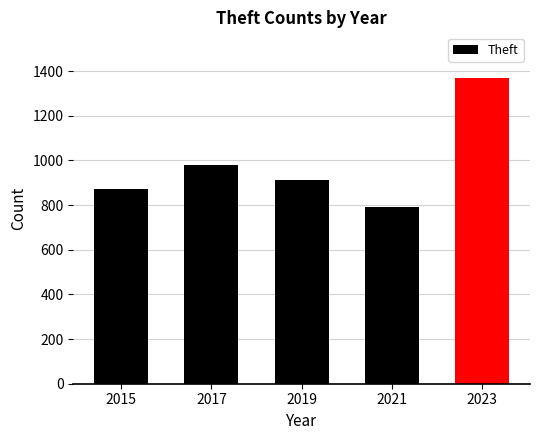

Where is the data nearest to the value 1079?

2017